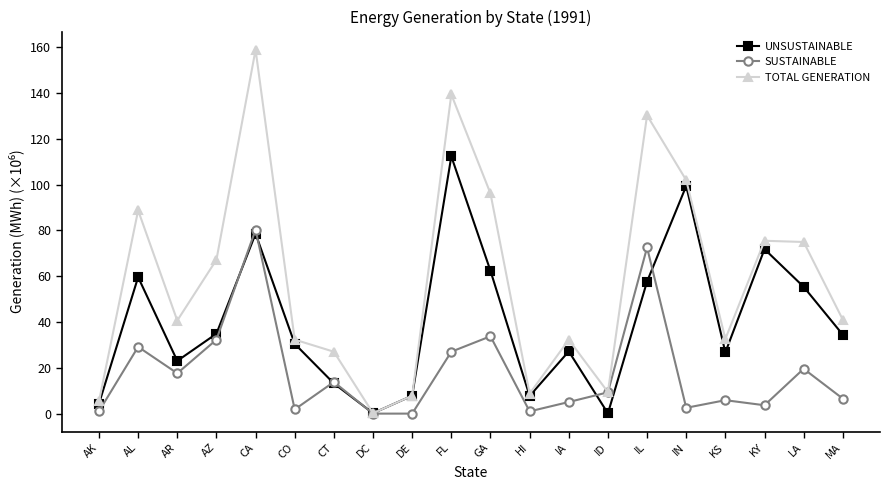

How many lines are shown in the chart?

3